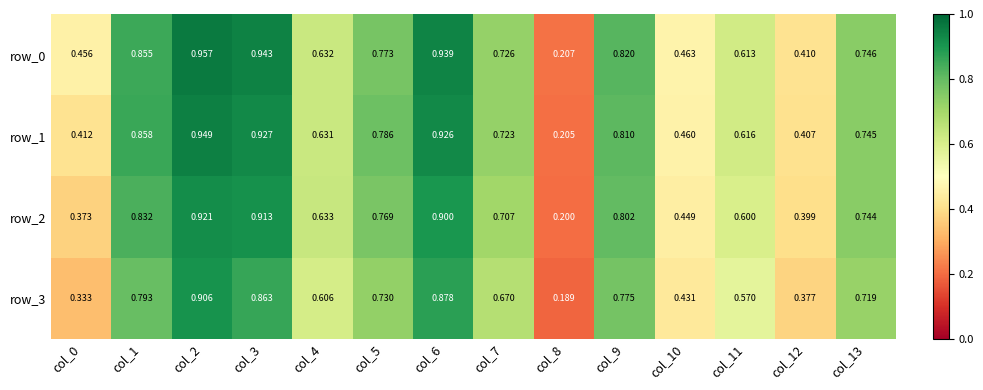

Is the value of row_3 at col_3 greater than the value of row_1 at col_4?

Yes